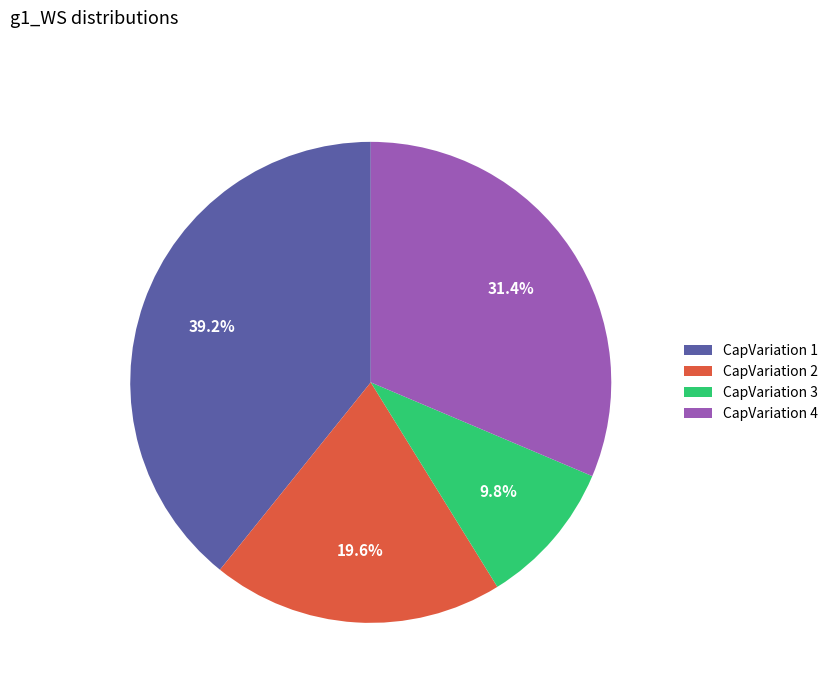

Which has a higher value, CapVariation 2 or CapVariation 3?

CapVariation 2